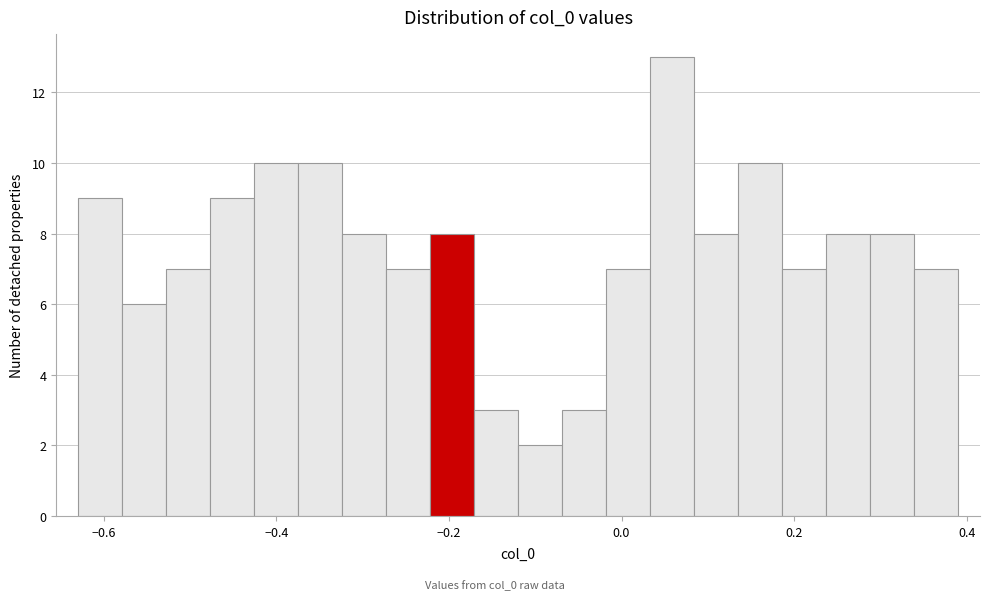

Around what value on the x-axis is the tallest bar? Give the approximate position of its centre, as read against the axis.

0.06